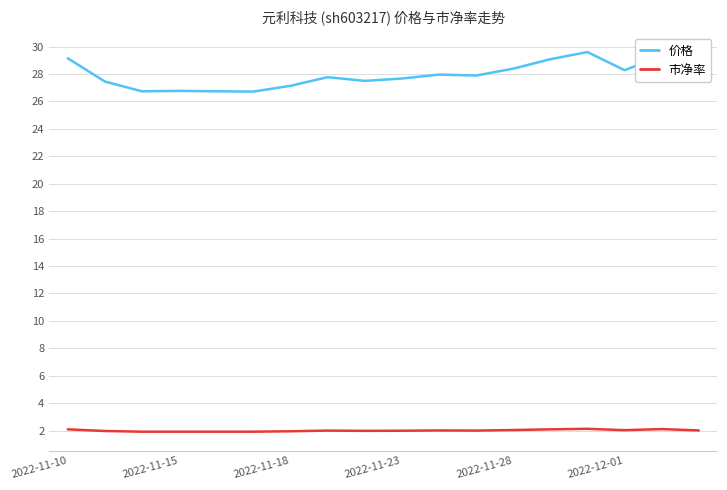

What is the greatest value displayed?

29.6